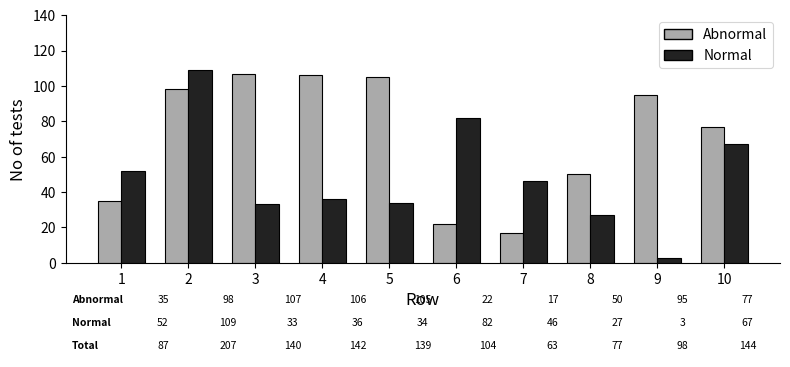

Rank the series at 7 from lowest to highest value.

Abnormal, Normal